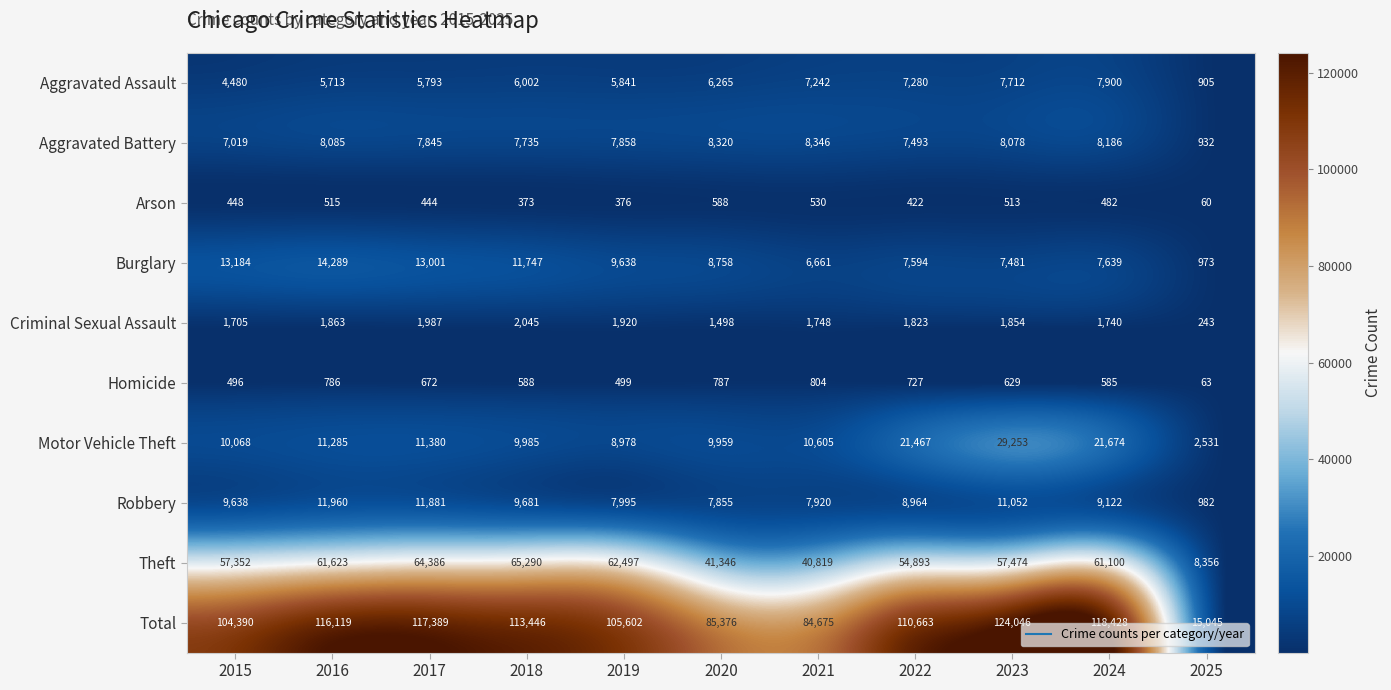

At which category is the sum across all series the highest?

2023